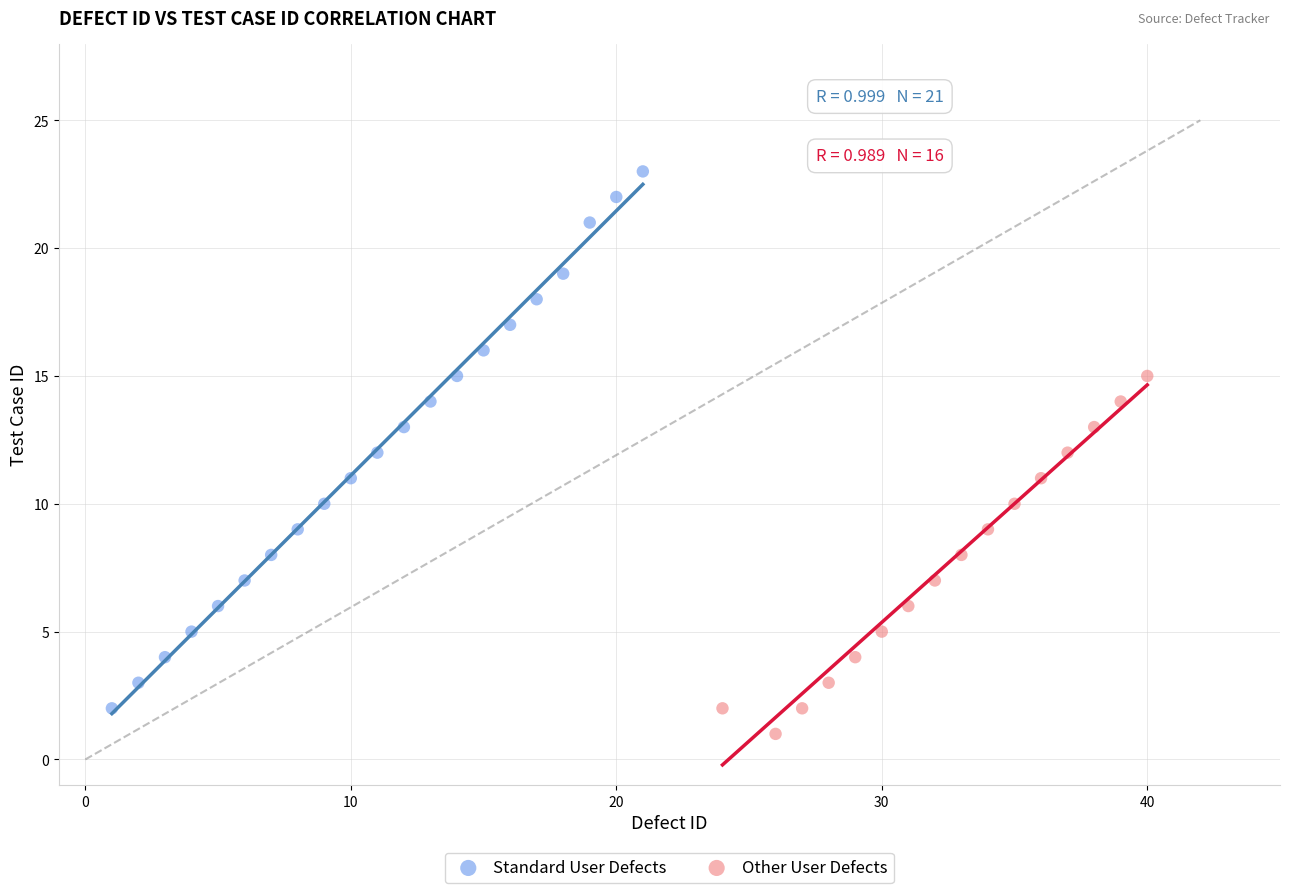

Which series contains the highest Y value?

Standard User Defects